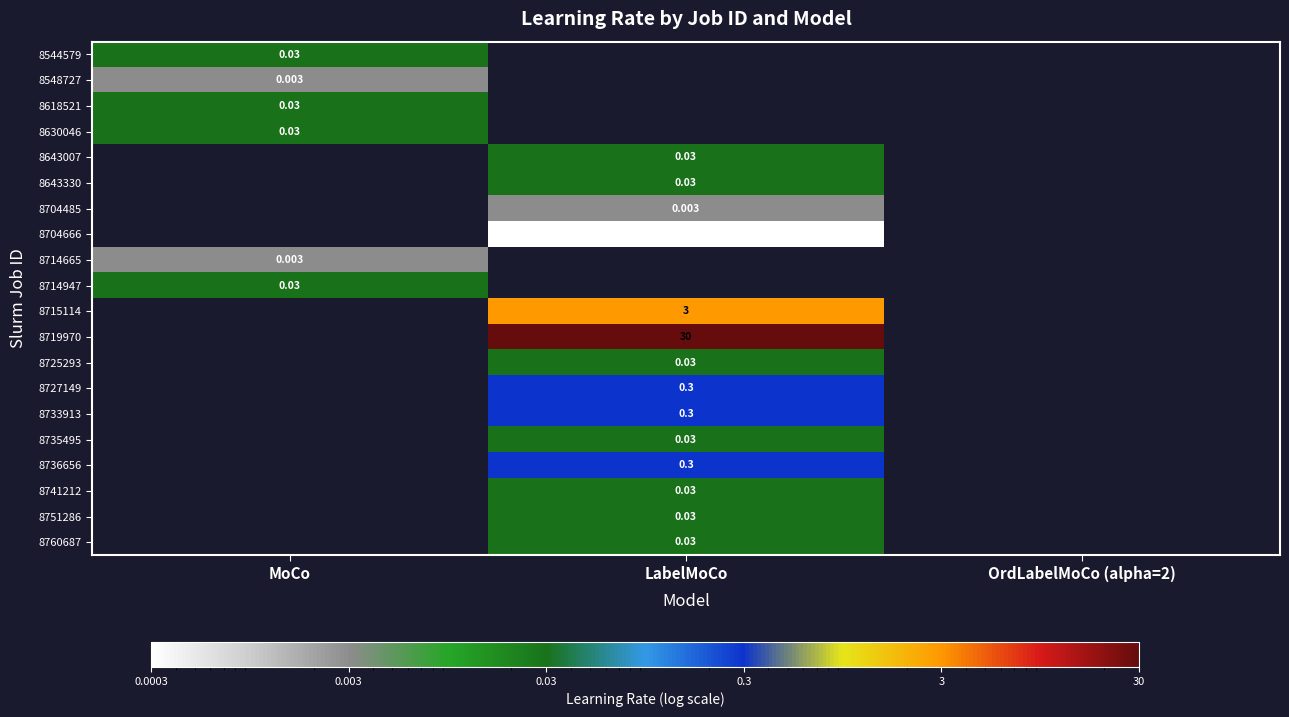

Which has a higher value, MoCo or LabelMoCo?

LabelMoCo